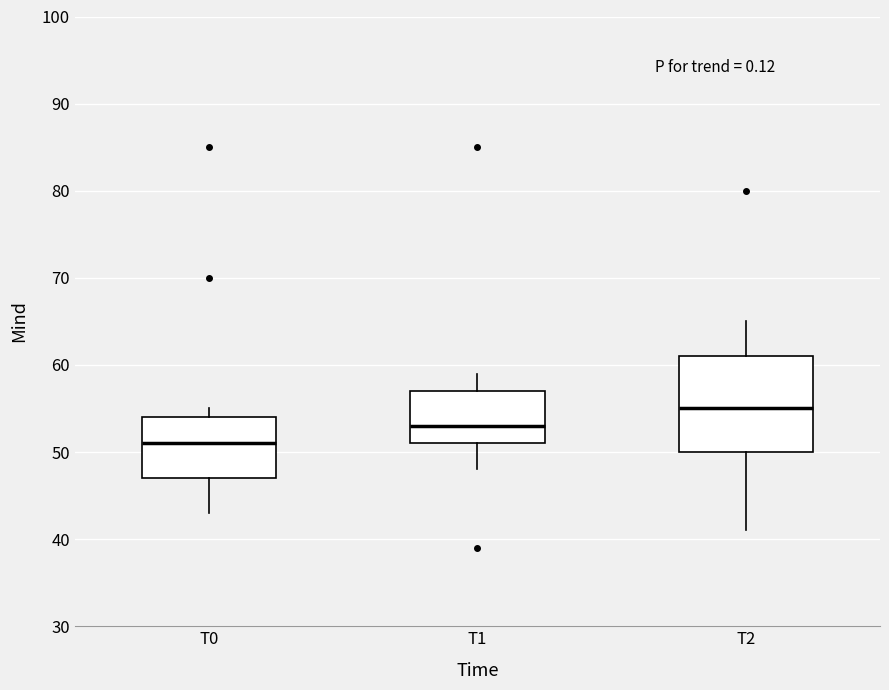

Comparing the boxes themselves (not the whiskers), which one is the tallest?

T2